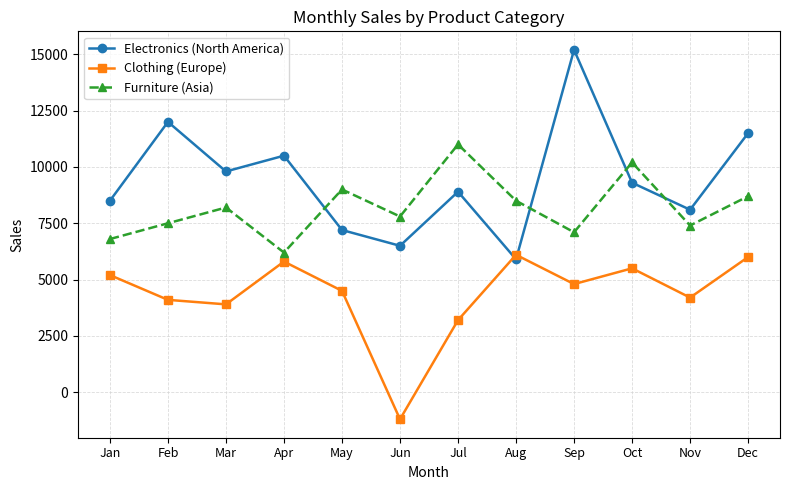

Is the value of Furniture (Asia) at Mar greater than the value of Electronics (North America) at May?

Yes